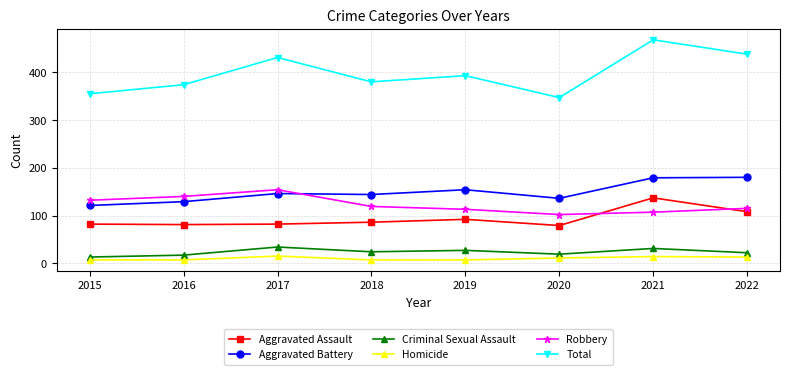

At which category does Total reach its first local valley?

2018